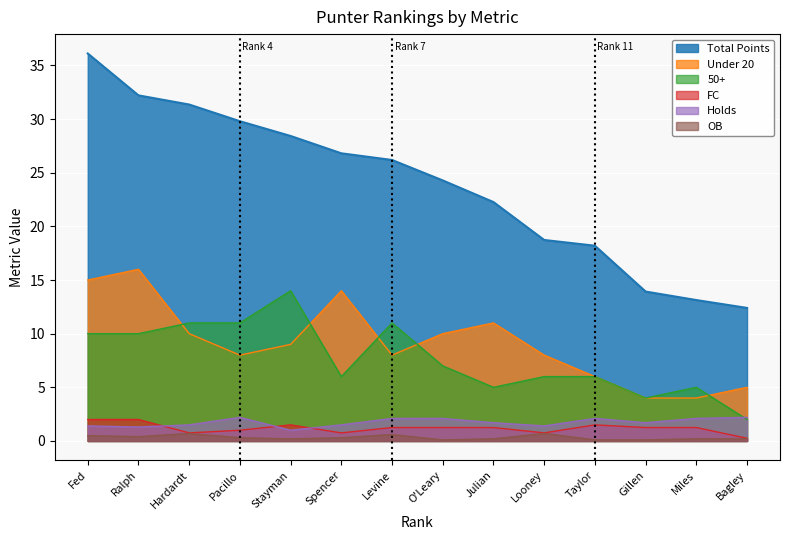

What is the difference between the maximum and minimum values in the FC series?

1.8